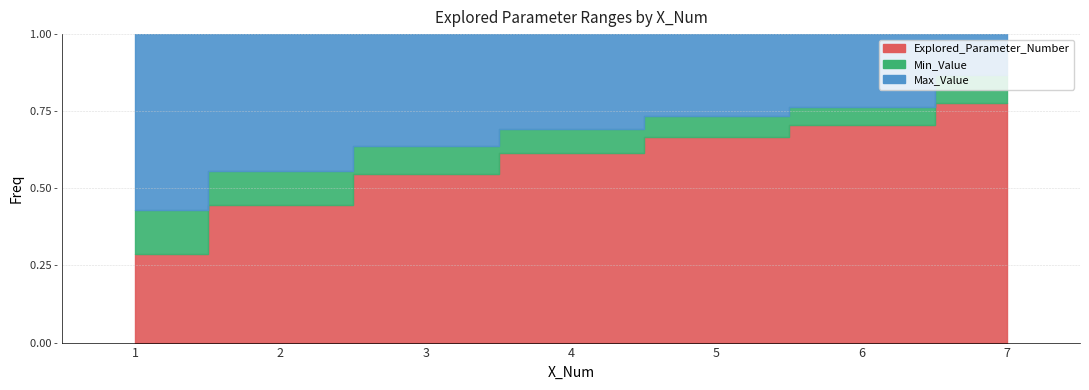

List the series in order of their peak value, lowest first.

Min_Value, Max_Value, Explored_Parameter_Number